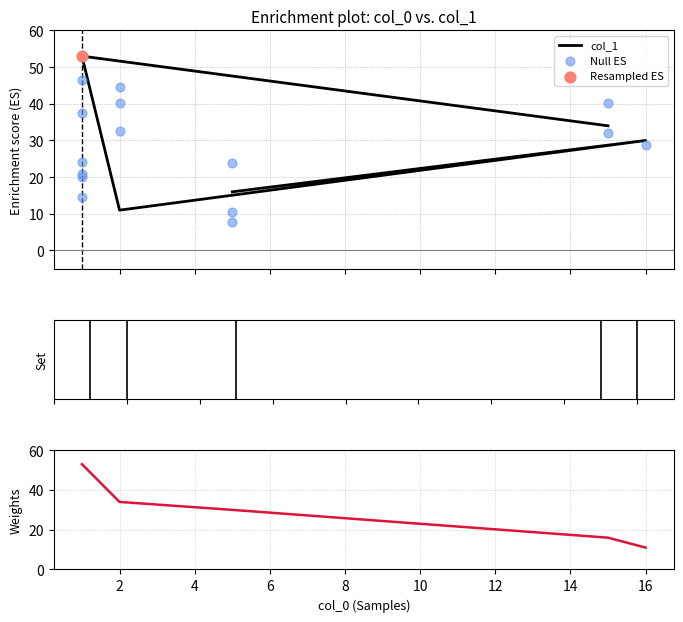

Approximately how many times larger is the value at 15 compared to 16?

1.1